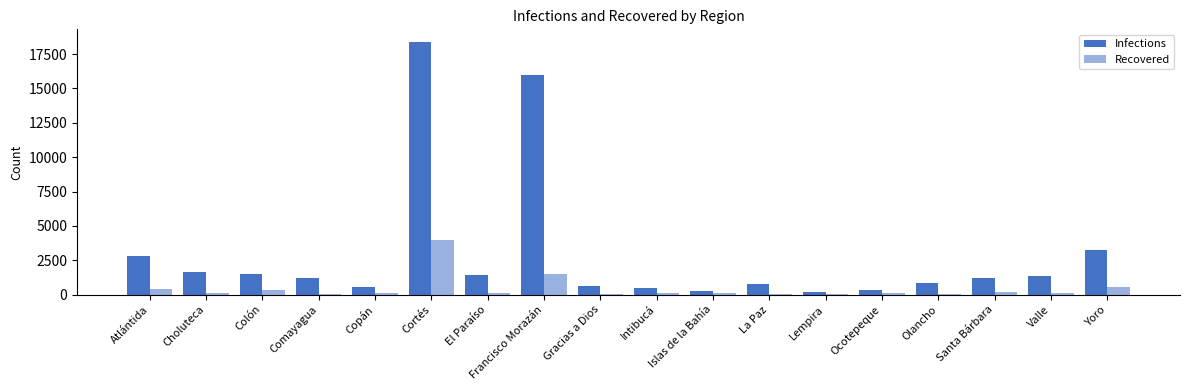

What is the sum of all Infections values?

52819